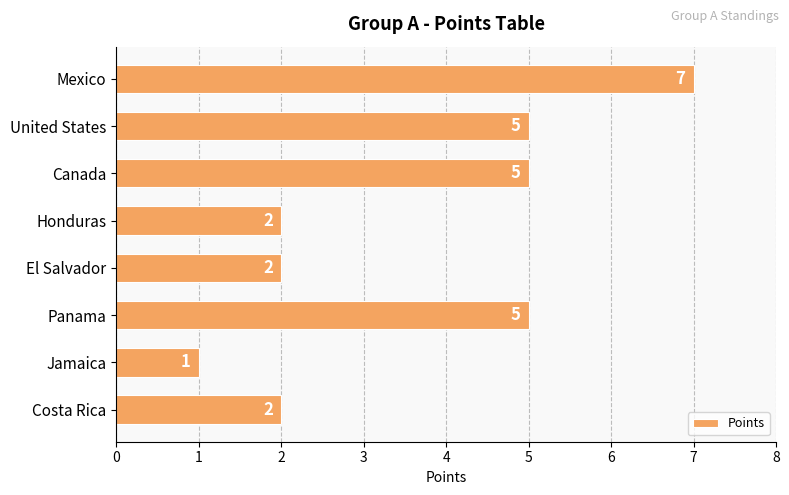

What is the label of the 1st bar from the top?

Mexico